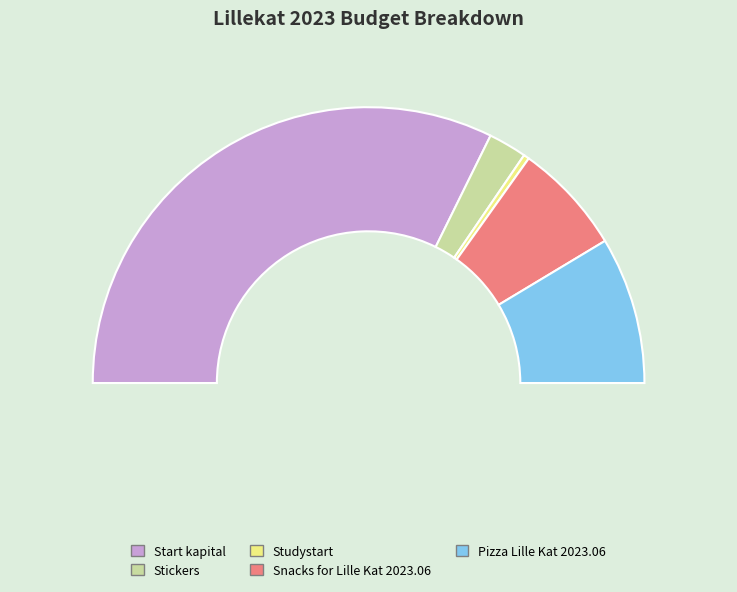

The Studystart slice represents 1% of the pie. True or false?

True